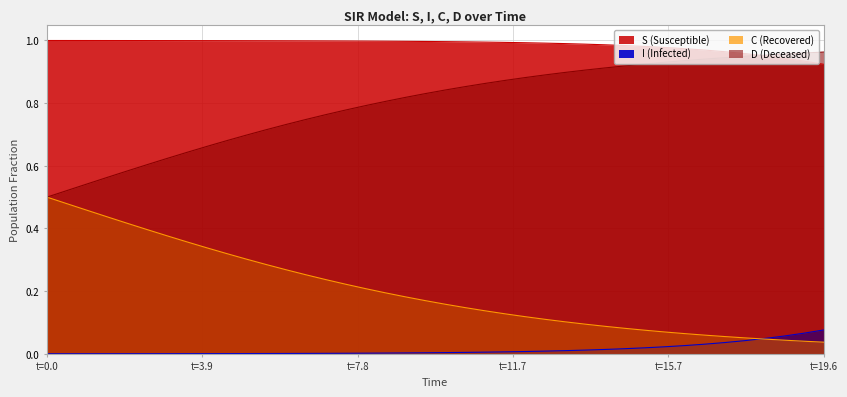

What position from the right is 5.518394648829432?

29